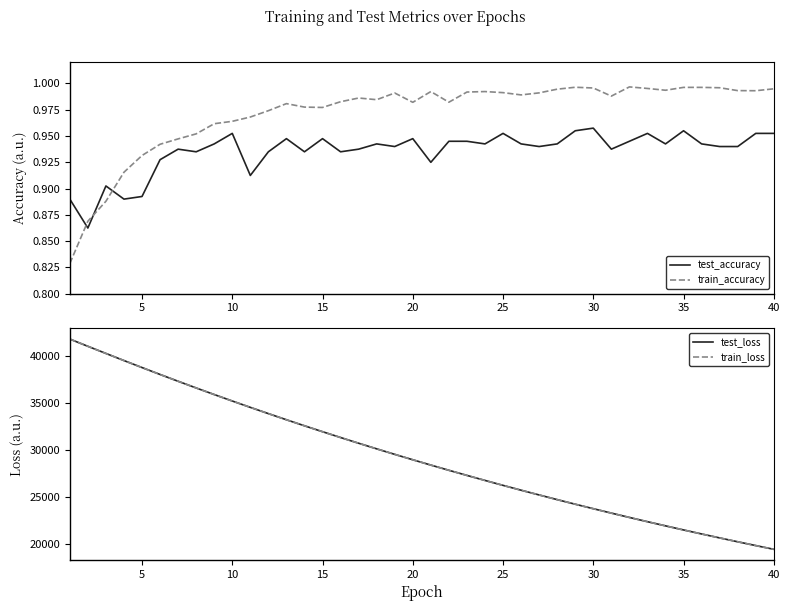

How many times do test_accuracy and train_accuracy cross each other?

3